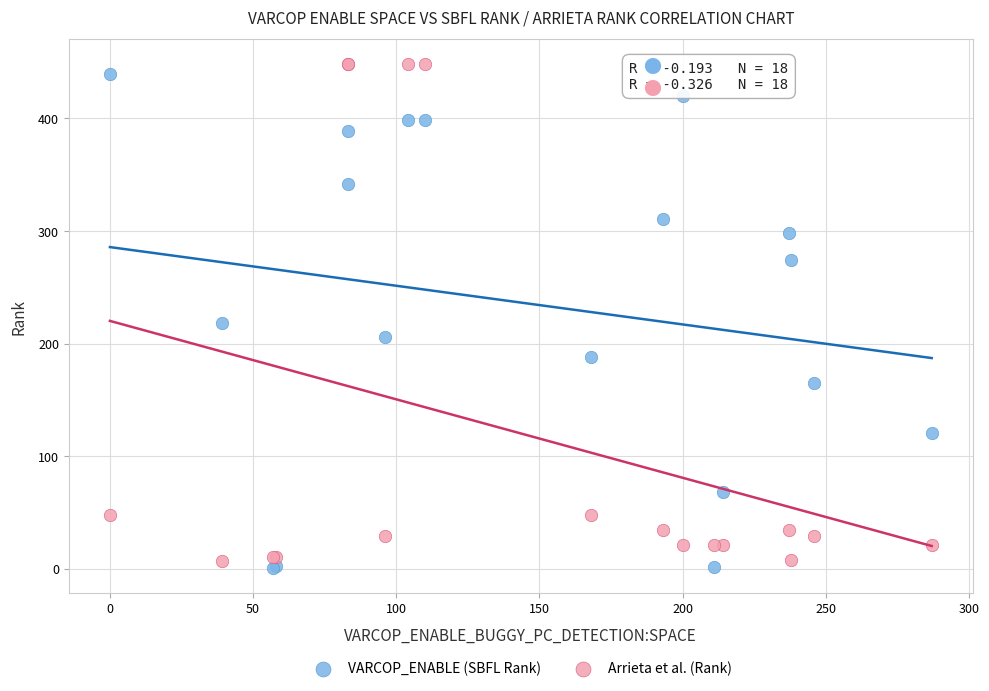

Which series contains the lowest Y value?

VARCOP_ENABLE (SBFL Rank)